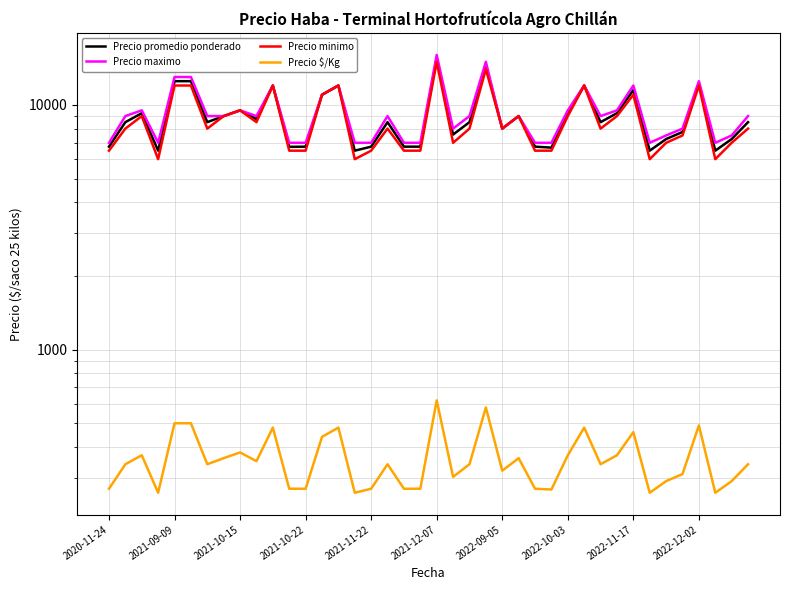

Count the number of data series in this chart.

4